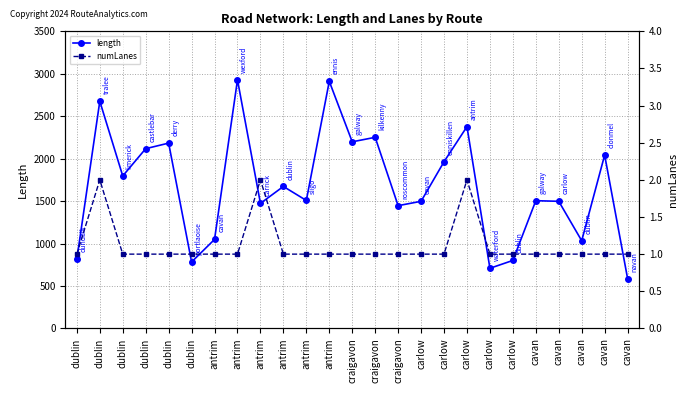

Reading left to right, what are all the values shown in this chart?

length: dublin=816.6	dublin=2676.4	dublin=1796.3	dublin=2117.6	dublin=2183.0	dublin=782.6	antrim=1048.4	antrim=2928.5	antrim=1473.1	antrim=1672.4	antrim=1507.4	antrim=2911.0	craigavon=2198.3	craigavon=2251.3	craigavon=1446.1	carlow=1497.4	carlow=1963.7	carlow=2377.1	carlow=708.4	carlow=800.8	cavan=1504.7	cavan=1497.4	cavan=1032.8	cavan=2042.2	cavan=587.2
numLanes: dublin=1.0	dublin=2.0	dublin=1.0	dublin=1.0	dublin=1.0	dublin=1.0	antrim=1.0	antrim=1.0	antrim=2.0	antrim=1.0	antrim=1.0	antrim=1.0	craigavon=1.0	craigavon=1.0	craigavon=1.0	carlow=1.0	carlow=1.0	carlow=2.0	carlow=1.0	carlow=1.0	cavan=1.0	cavan=1.0	cavan=1.0	cavan=1.0	cavan=1.0